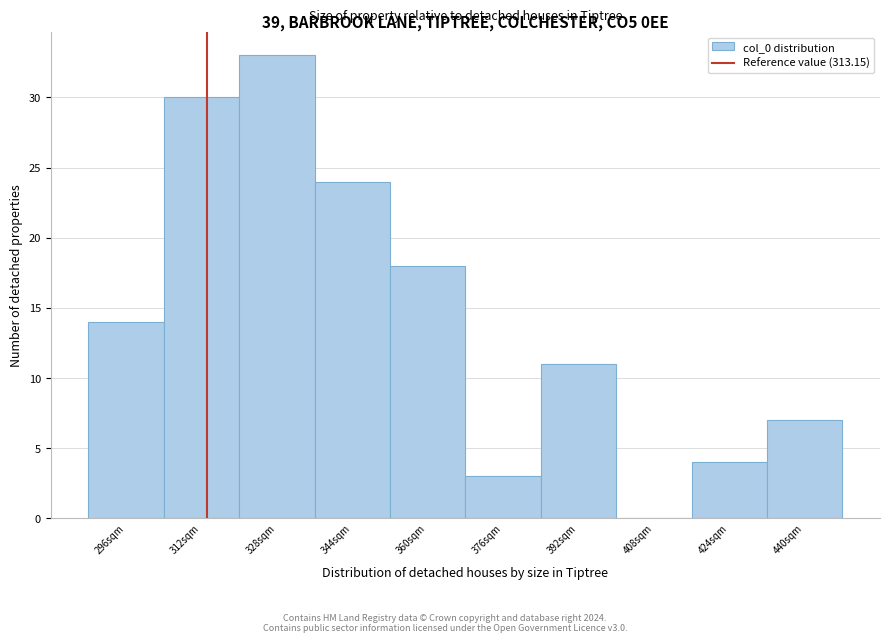

Reading left to right, list every bar in this chart as the range it spans on the x-axis followed by its height. The values are not printed on the chart, so give them approximately, as read against the axis.

288 to 304: 14
304 to 320: 30
320 to 336: 33
336 to 352: 24
352 to 368: 18
368 to 384: 3
384 to 400: 11
400 to 416: 0
416 to 432: 4
432 to 448: 7